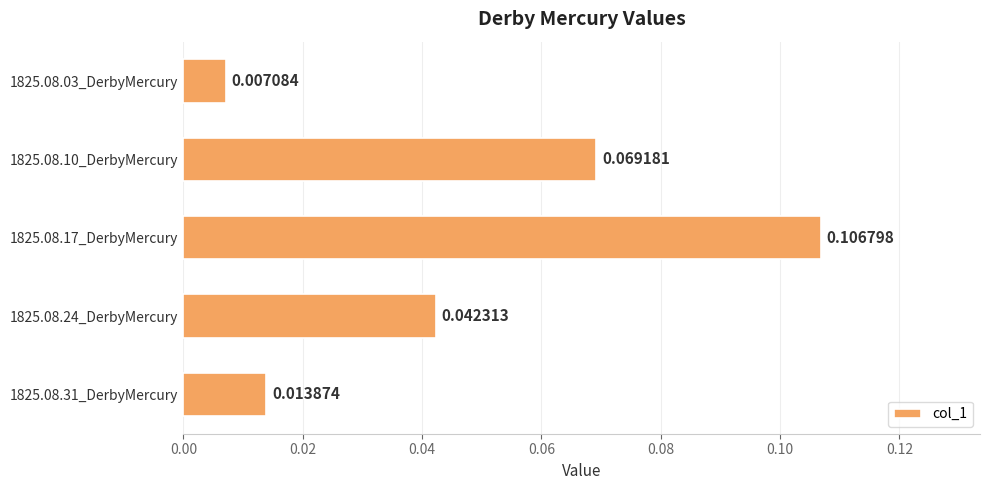

Rank the categories by value from lowest to highest.

1825.08.03_DerbyMercury, 1825.08.31_DerbyMercury, 1825.08.24_DerbyMercury, 1825.08.10_DerbyMercury, 1825.08.17_DerbyMercury